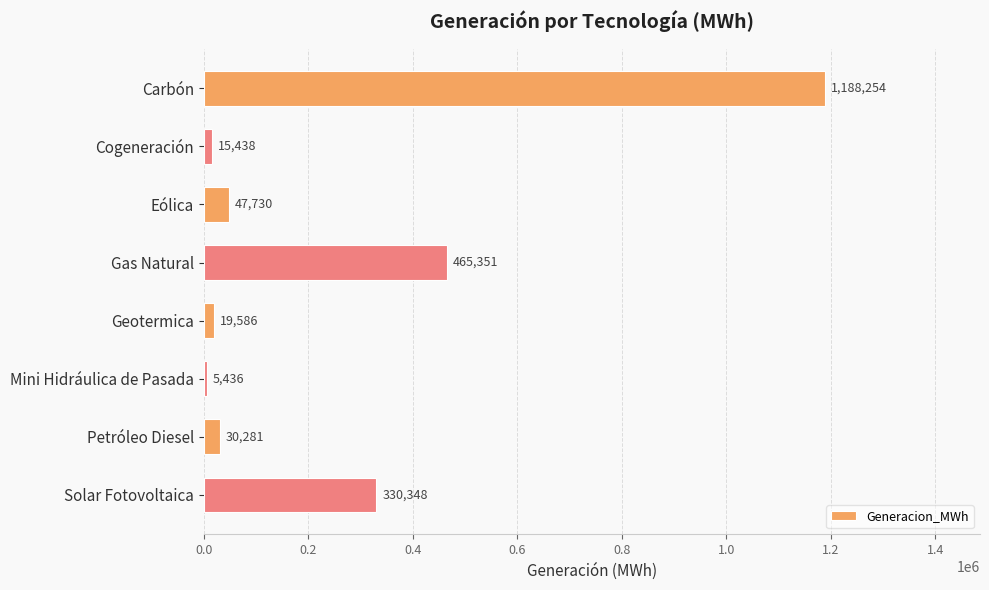

Rank the categories by value from highest to lowest.

Carbón, Gas Natural, Solar Fotovoltaica, Eólica, Petróleo Diesel, Geotermica, Cogeneración, Mini Hidráulica de Pasada